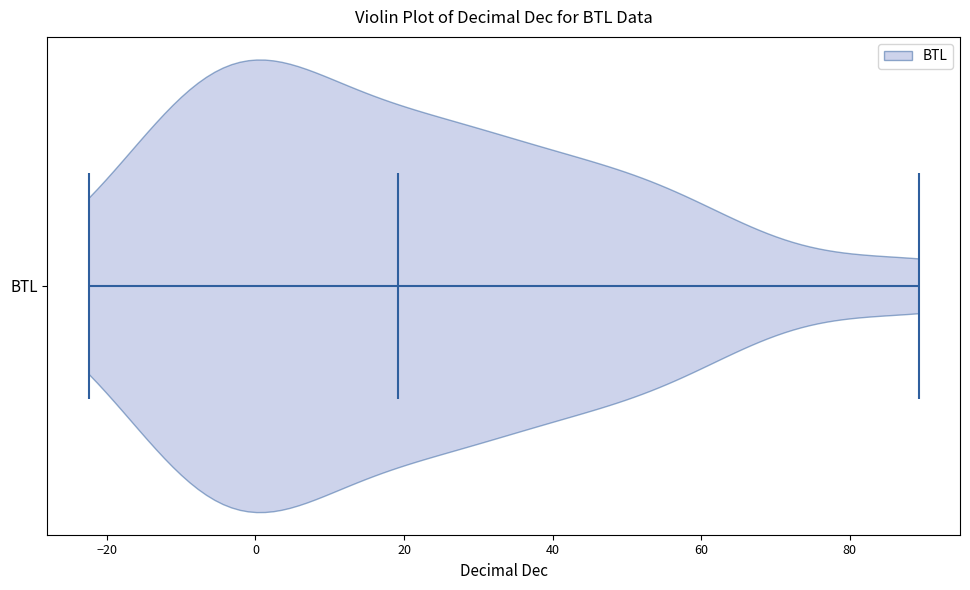

Read this violin plot against the x-axis: where its median line is, and the lowest and highest points the violin reaches. The values are not printed on the chart, so give them approximately, as read against the axis.

median line 20, lowest point -22, highest point 90